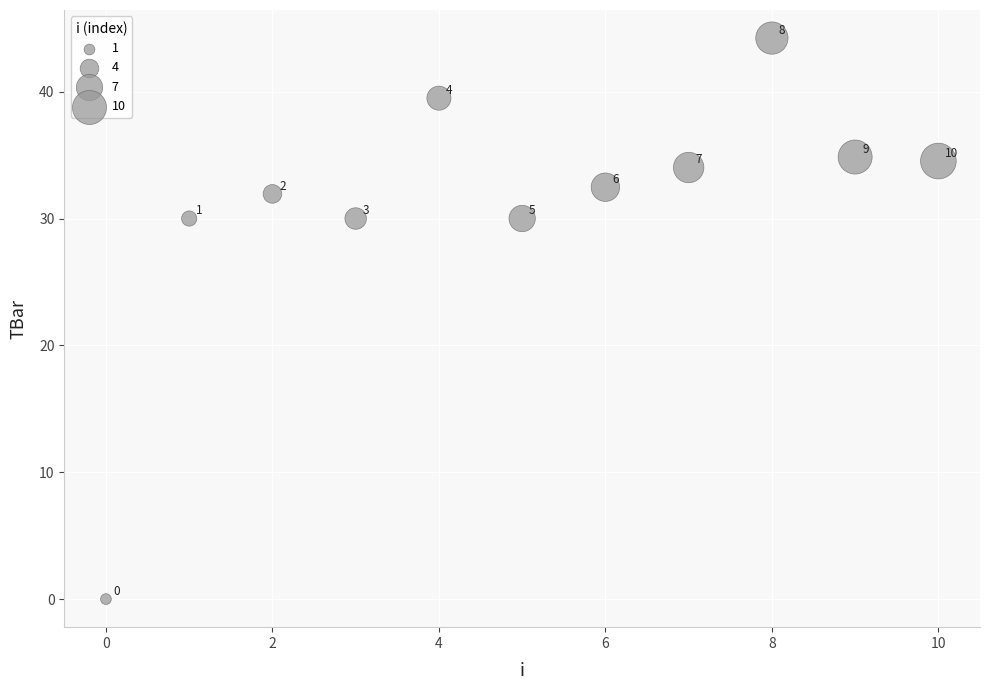

What Y value in the scatter plot is closest to 22?

30.0